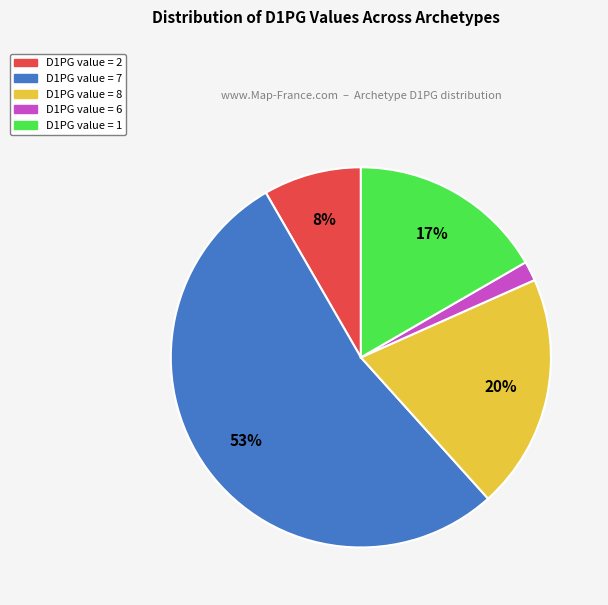

To the nearest percent, what is the average slice percentage?

20%